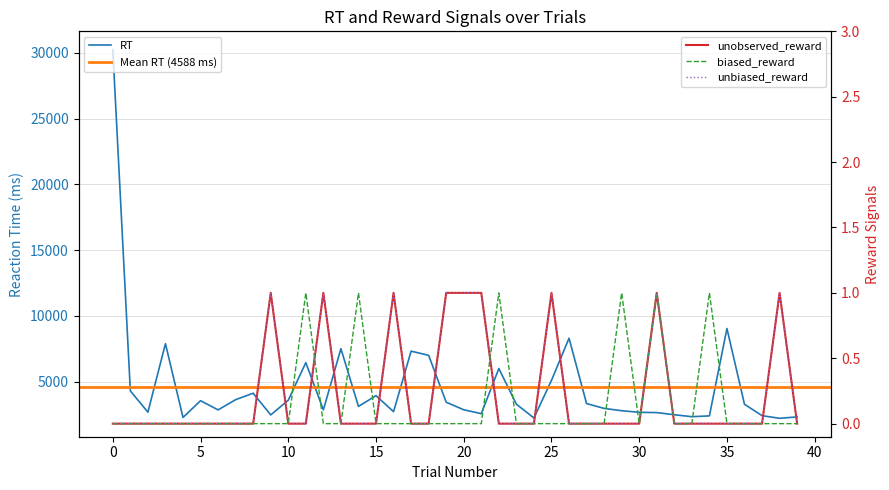

Rank the categories by unobserved_reward value from highest to lowest.

9, 12, 16, 19, 20, 21, 25, 31, 38, 0, 1, 2, 3, 4, 5, 6, 7, 8, 10, 11, 13, 14, 15, 17, 18, 22, 23, 24, 26, 27, 28, 29, 30, 32, 33, 34, 35, 36, 37, 39